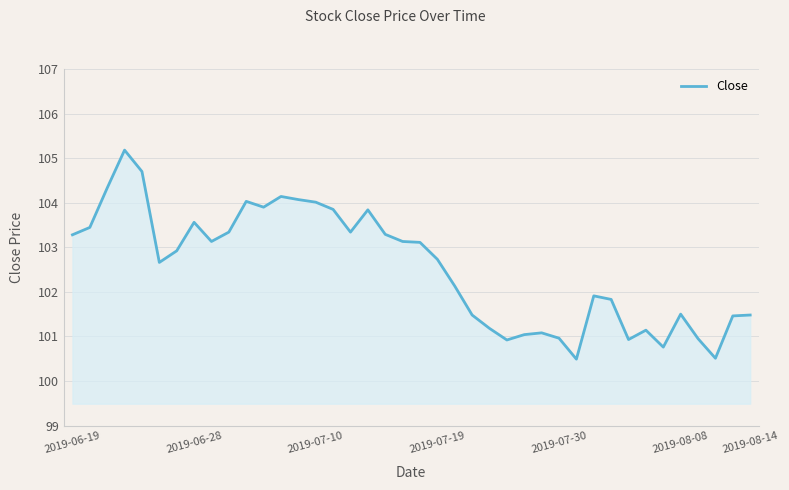

What is the maximum value shown in the chart?

105.2